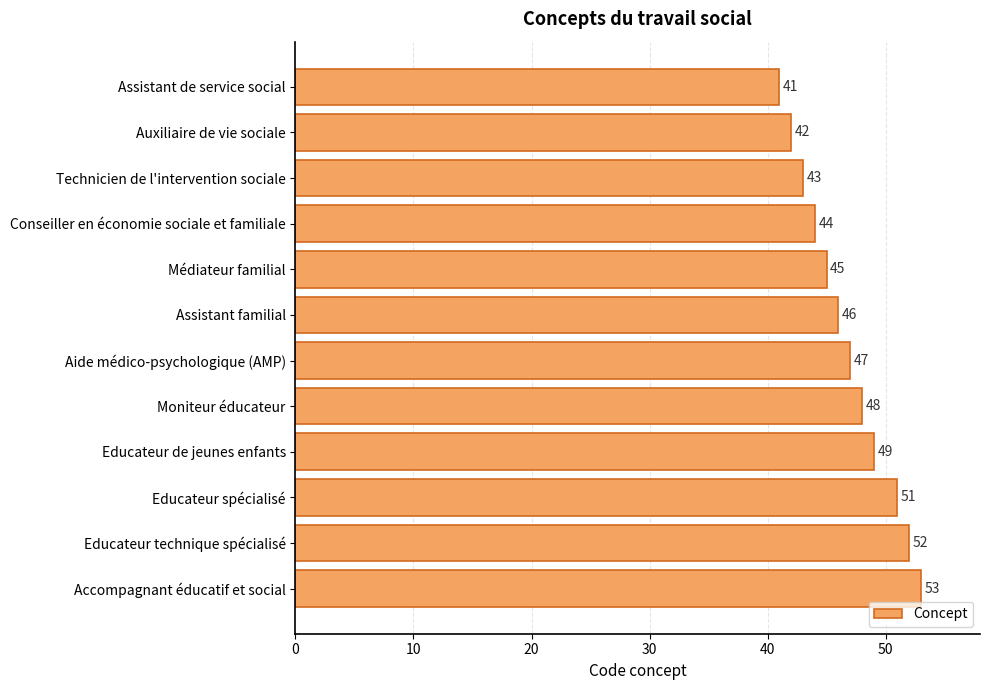

How many data points are less than 47?

6